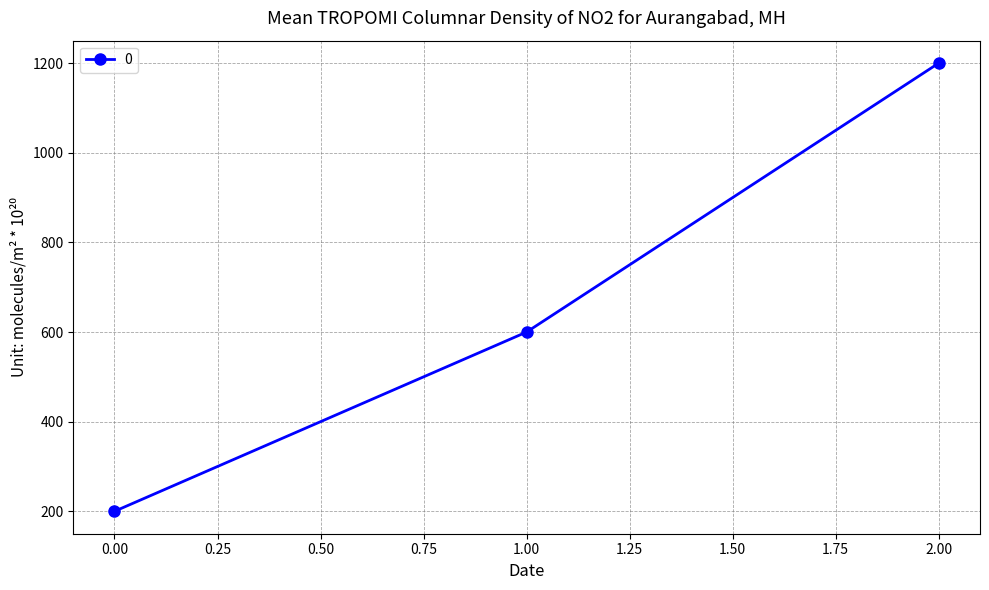

Reading right to left, extract all data points from this chart.

1200	600	200